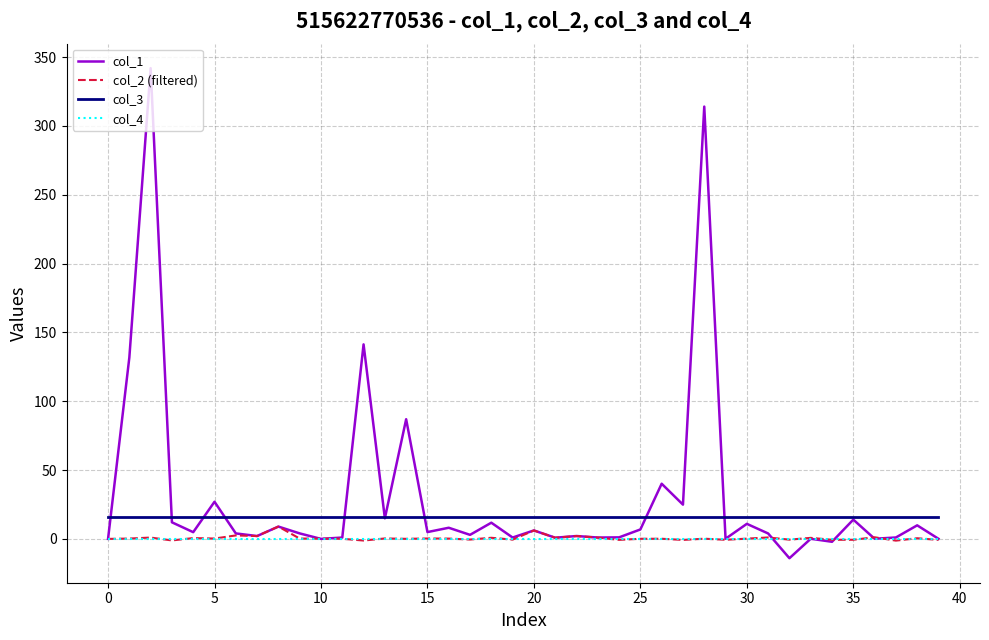

True or false: col_3 and col_4 cross at least once.

False